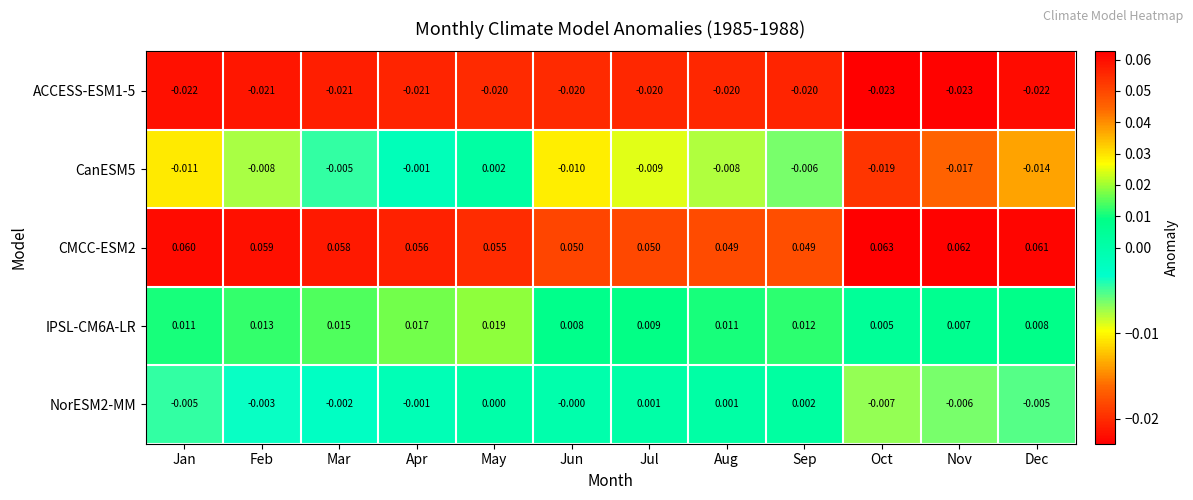

At which category does the chart reach its peak across all series?

Oct